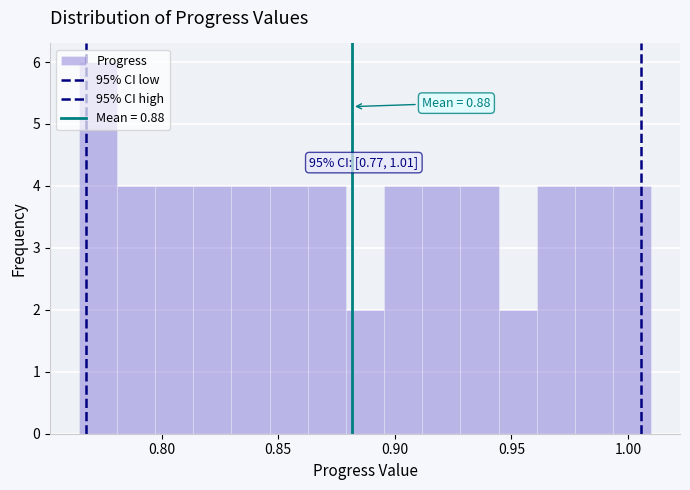

Around what value on the x-axis is the tallest bar? Give the approximate position of its centre, as read against the axis.

0.775